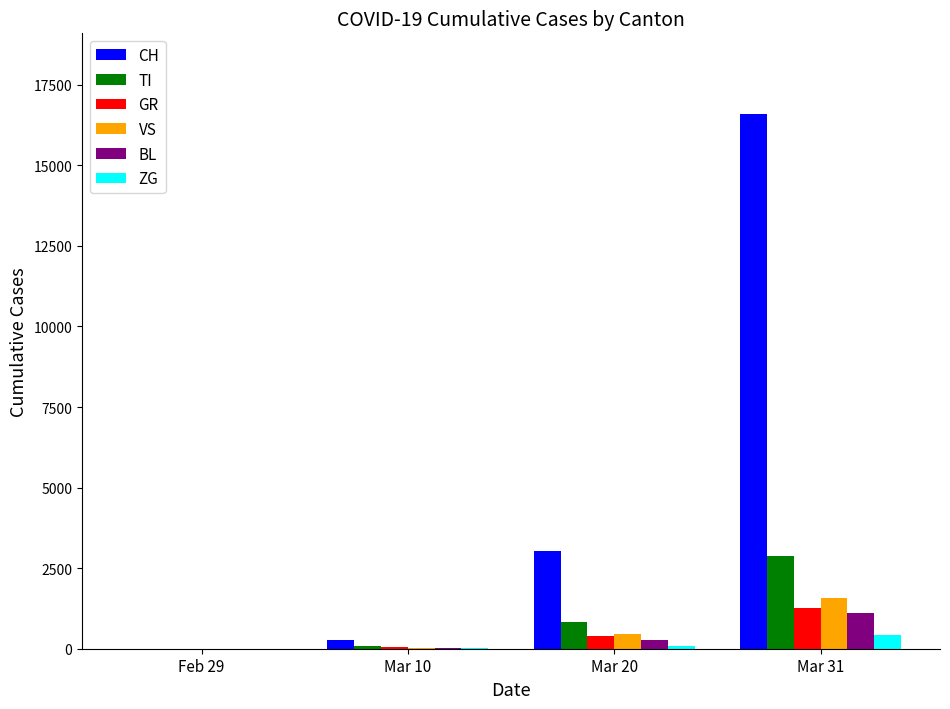

How many values in TI are above zero?

3